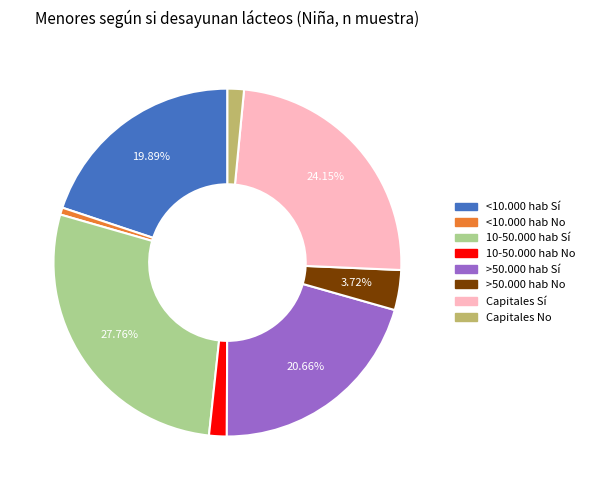

Count the number of slices in the pie.

8